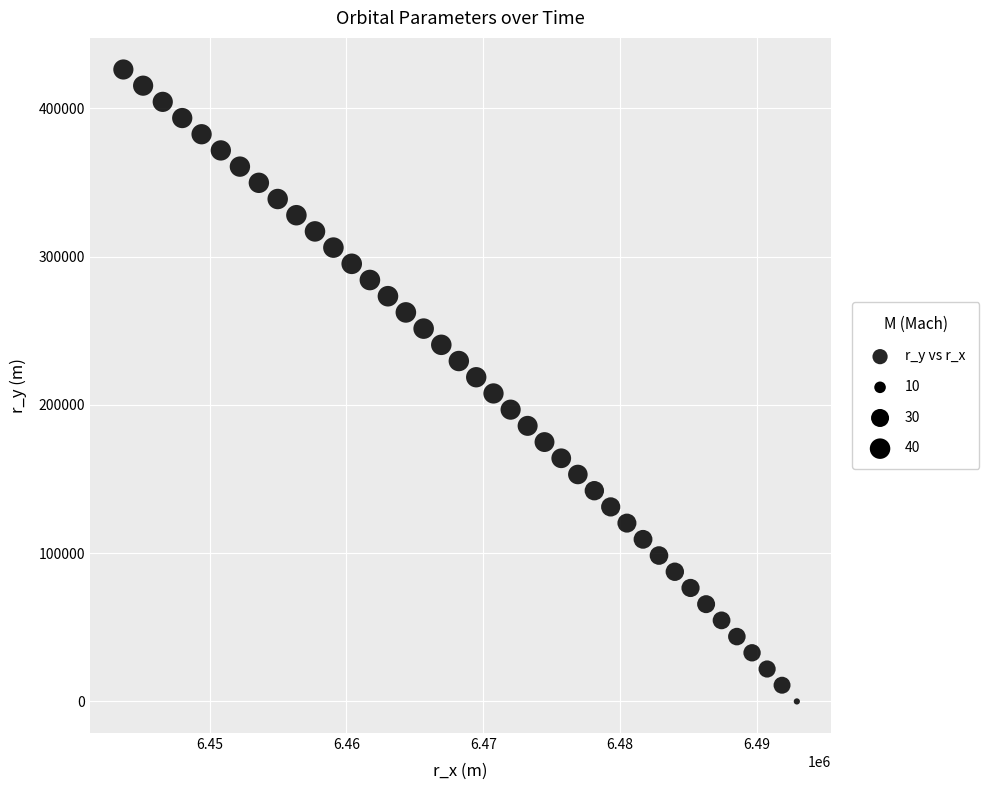

What is the range of Y values (max minus min)?

426214.6